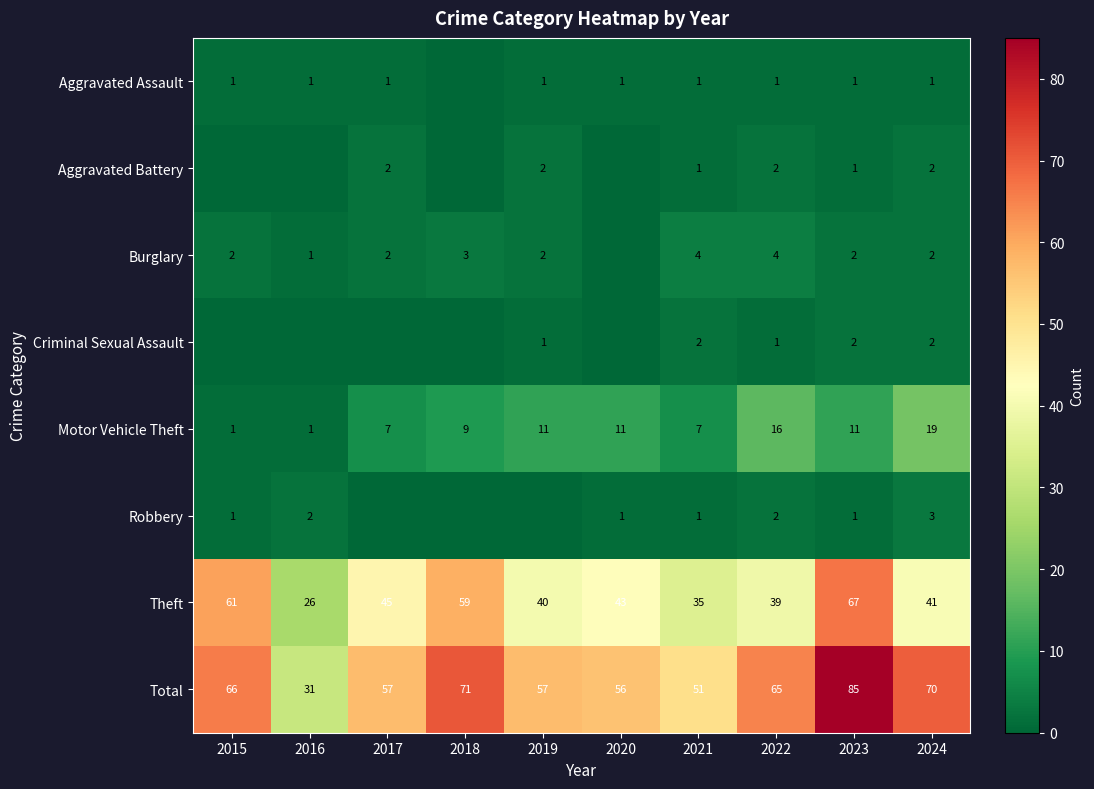

What is the difference between the Burglary values at 2016 and 2021?

3